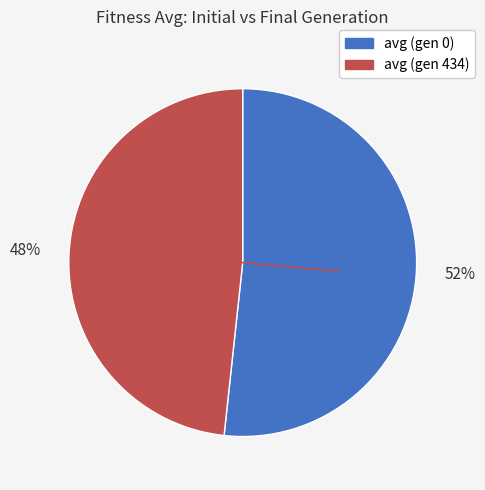

The avg (gen 434) slice represents 48% of the pie. True or false?

True